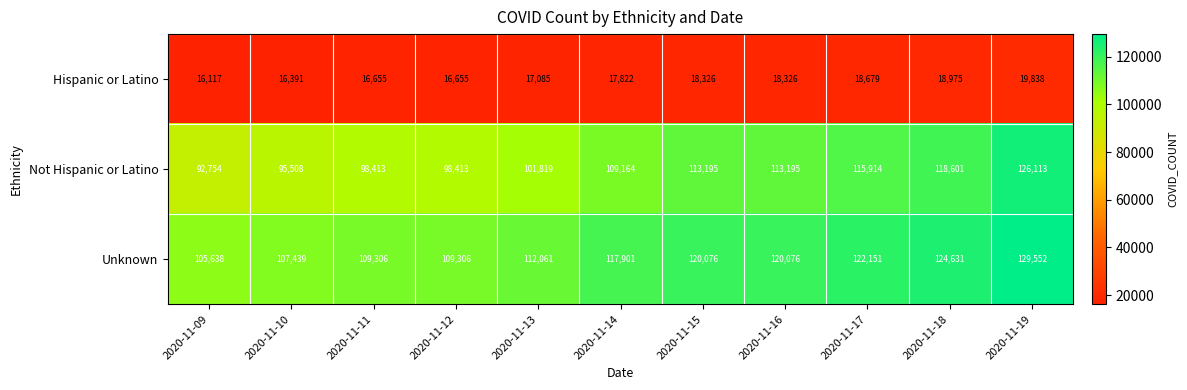

The Unknown series shows 122151 at 2020-11-17. True or false?

True